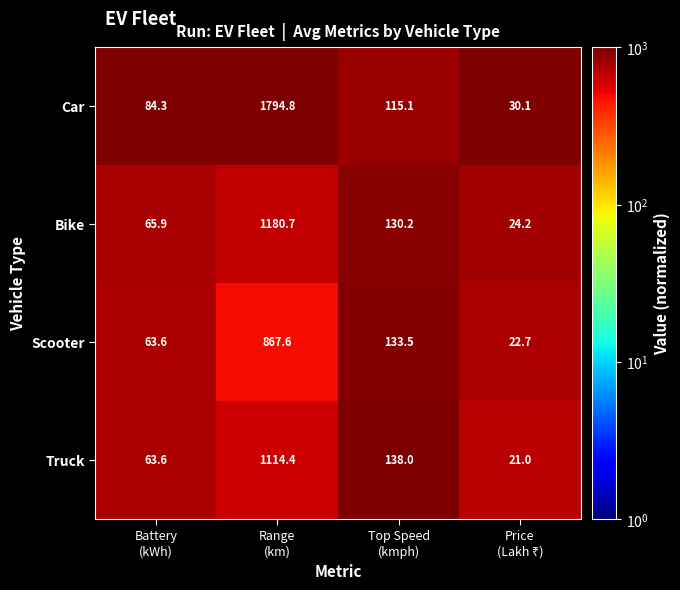

Which series has the largest total across all categories?

Car